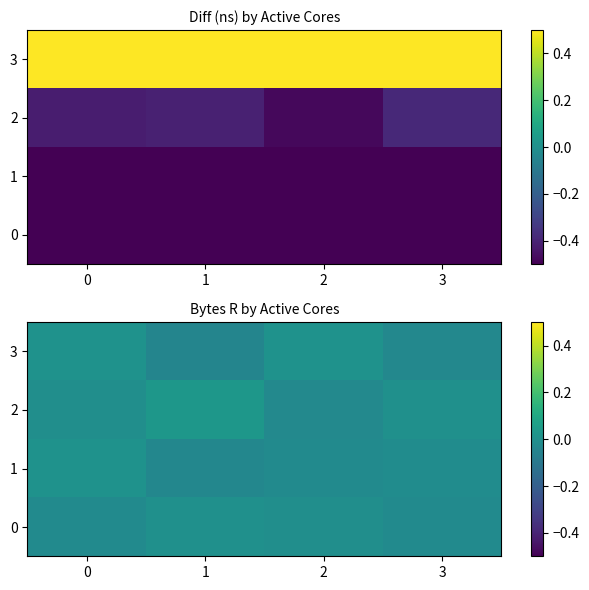

True or false: 0 has a value of -0.0 at 0.

True